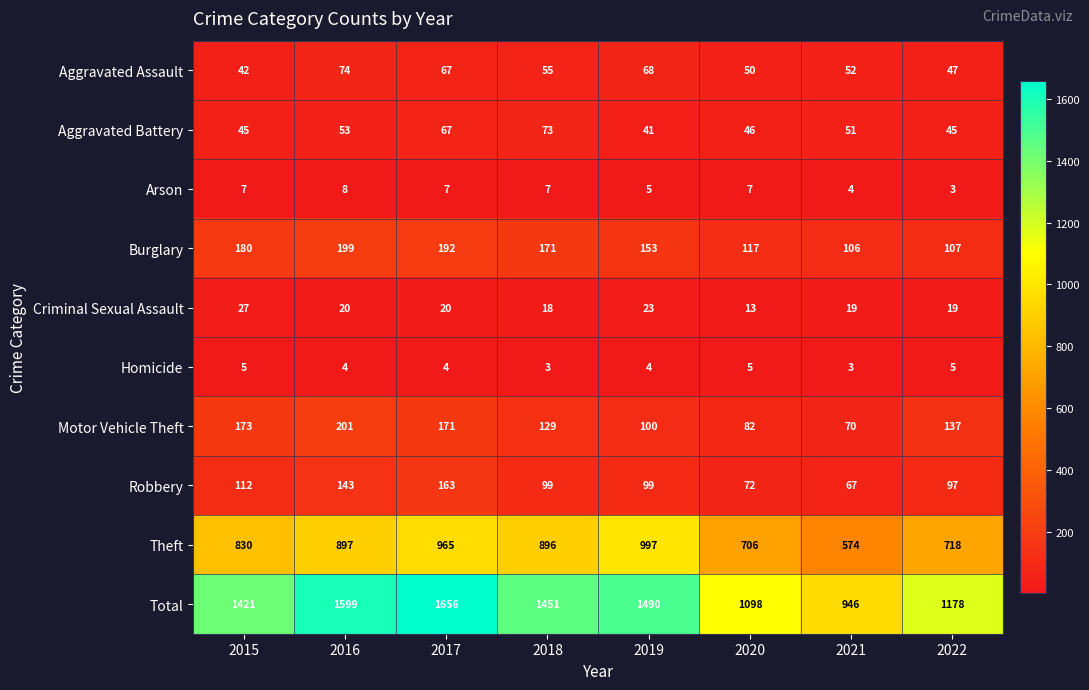

Is it true that Homicide equals 8 at 2020?

False